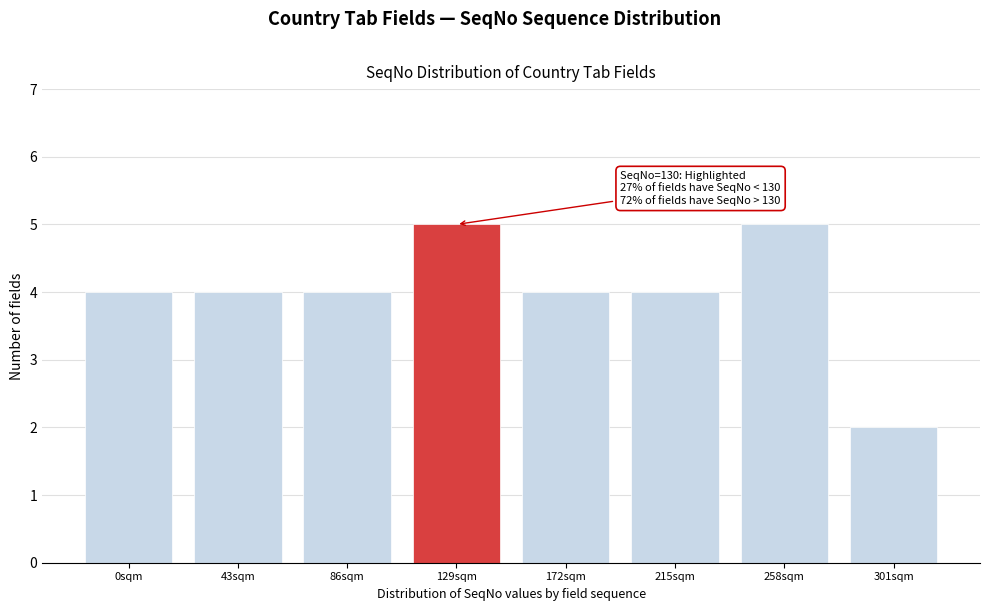

Reading left to right, what are all the values shown in this chart?

0sqm=4	43sqm=4	86sqm=4	129sqm=5	172sqm=4	215sqm=4	258sqm=5	301sqm=2